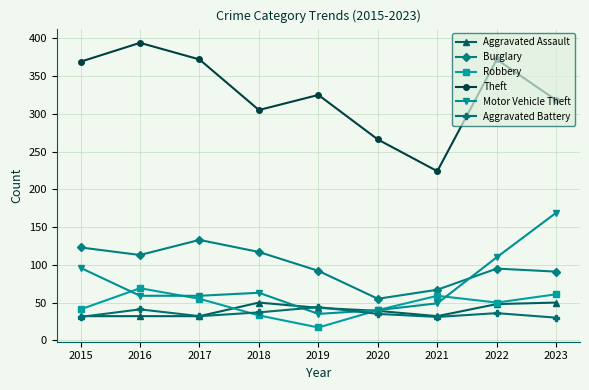

Count the number of data series in this chart.

6